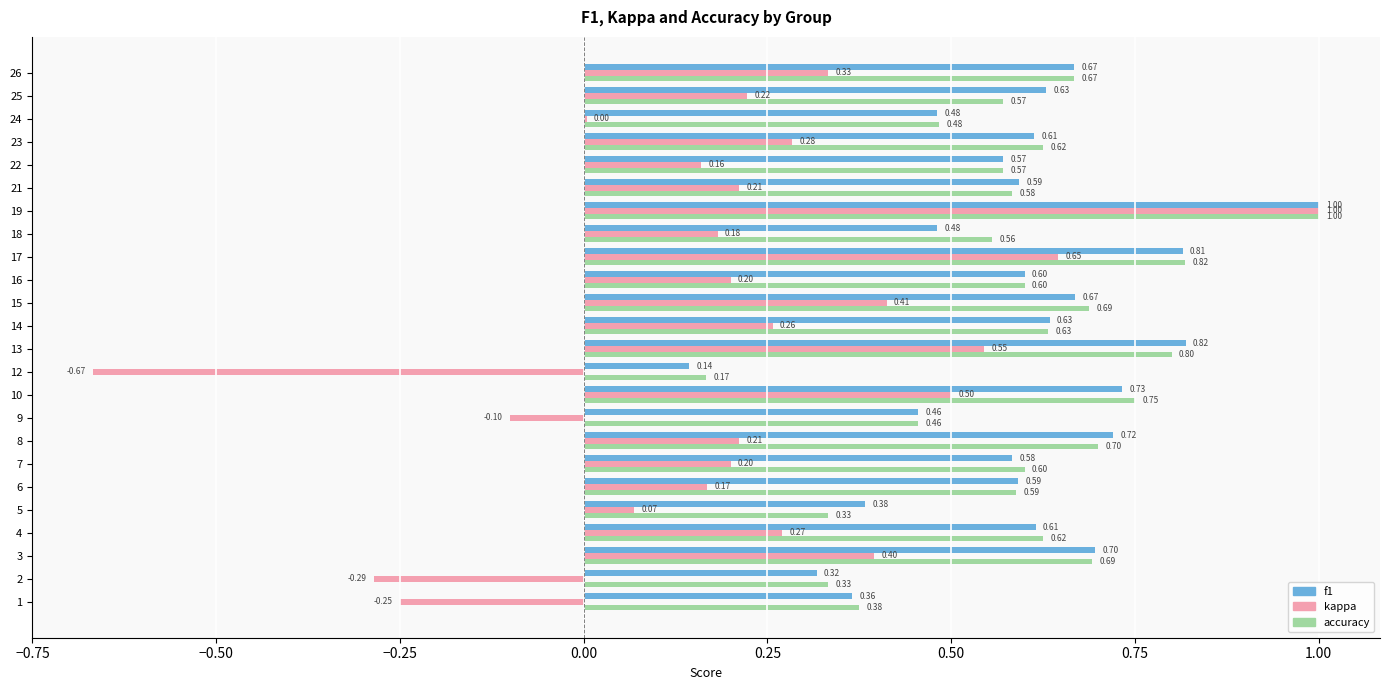

What is the maximum value shown in the chart?

1.0